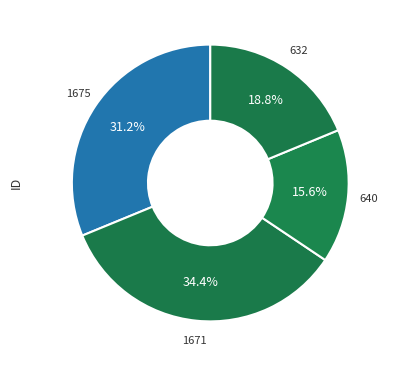

Is it true that 1671 is 34% of the pie?

True